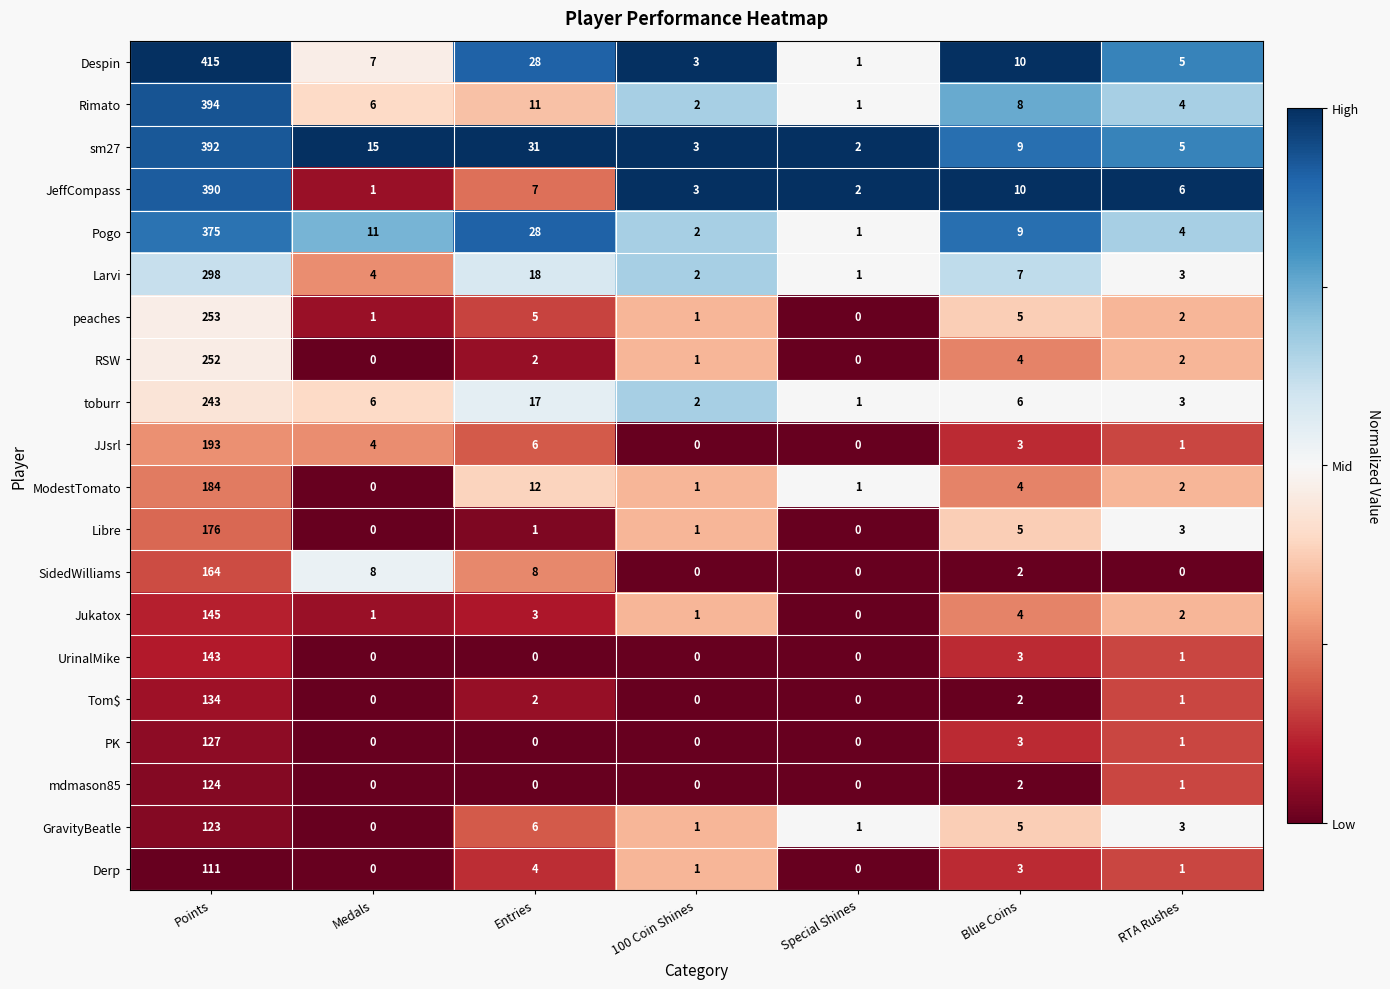

How many series are shown in this chart?

20